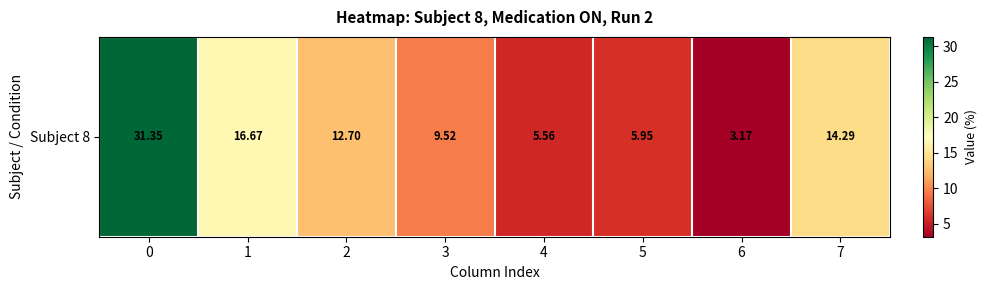

Count the number of categories in the chart.

8